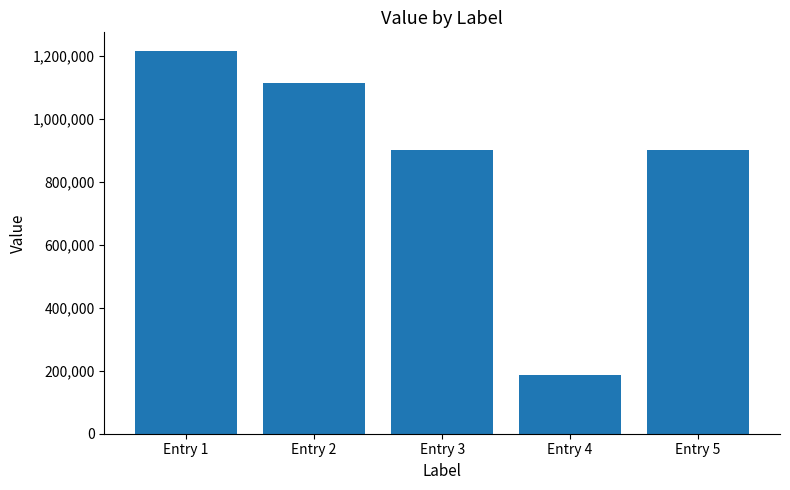

True or false: the data shows 1391296 at Entry 5.

False